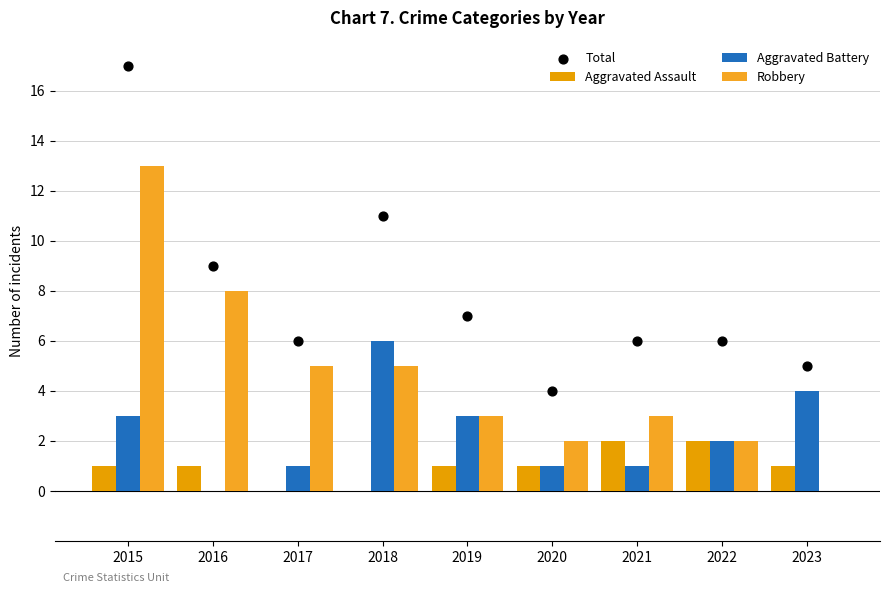

Which series reaches the maximum Y coordinate?

Total